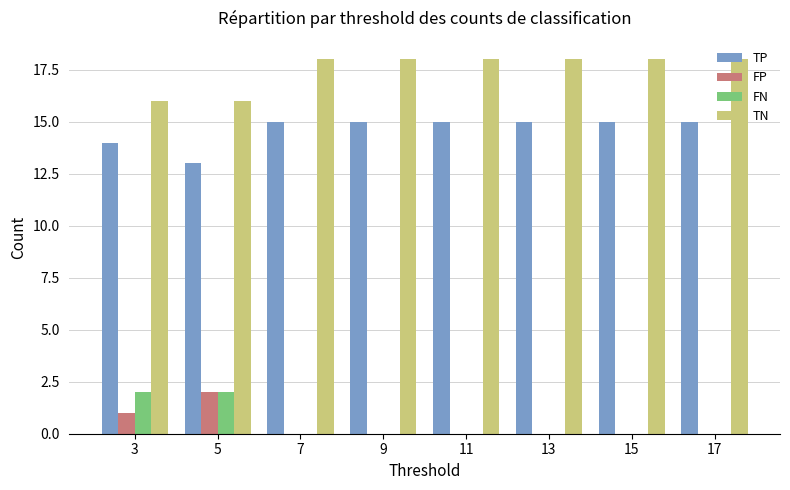

What is the sum of all TP values?

117